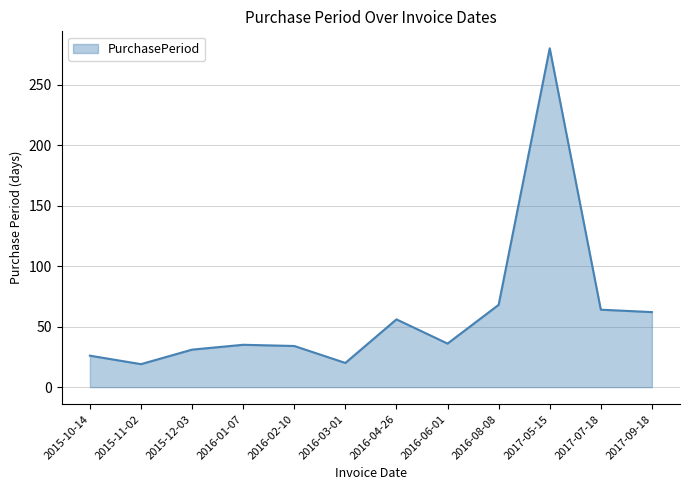

Approximately how many times larger is the value at 2017-09-18 compared to 2016-08-08?

0.9